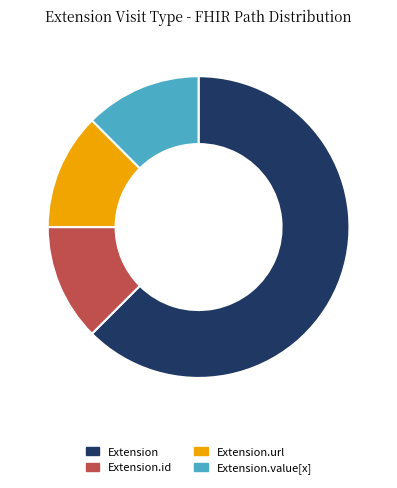

True or false: Extension.value[x] accounts for 12% of the total.

True